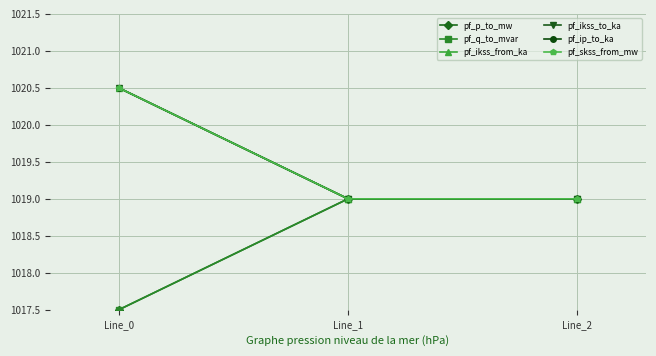

Is this an area chart (filled region under the line)?

No